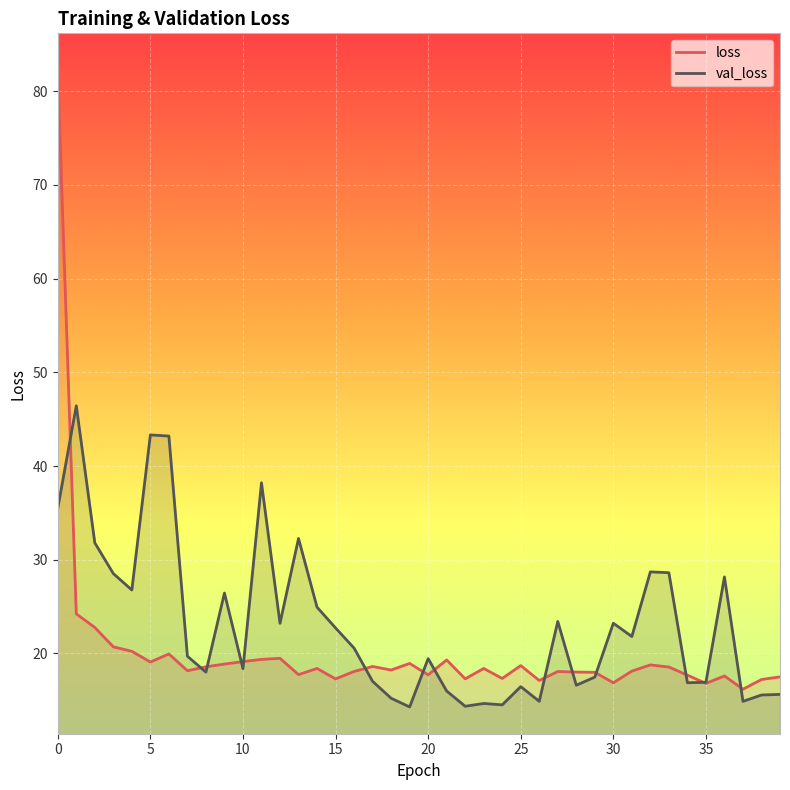

What is the sum of all loss values?

805.0